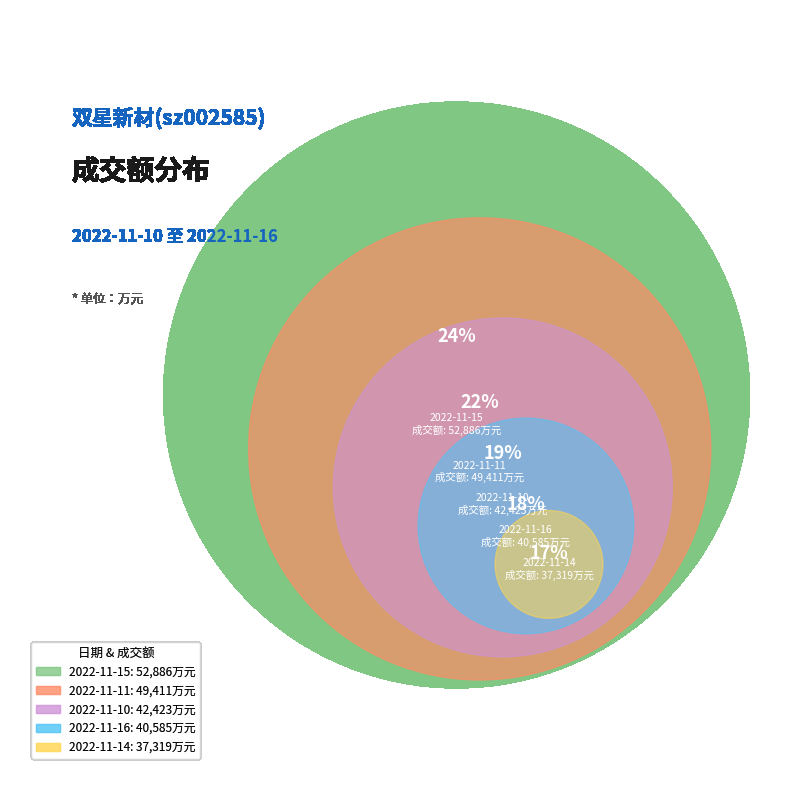

To the nearest percent, what is the difference between the 2022-11-10 and 2022-11-11 slice percentages?

3%